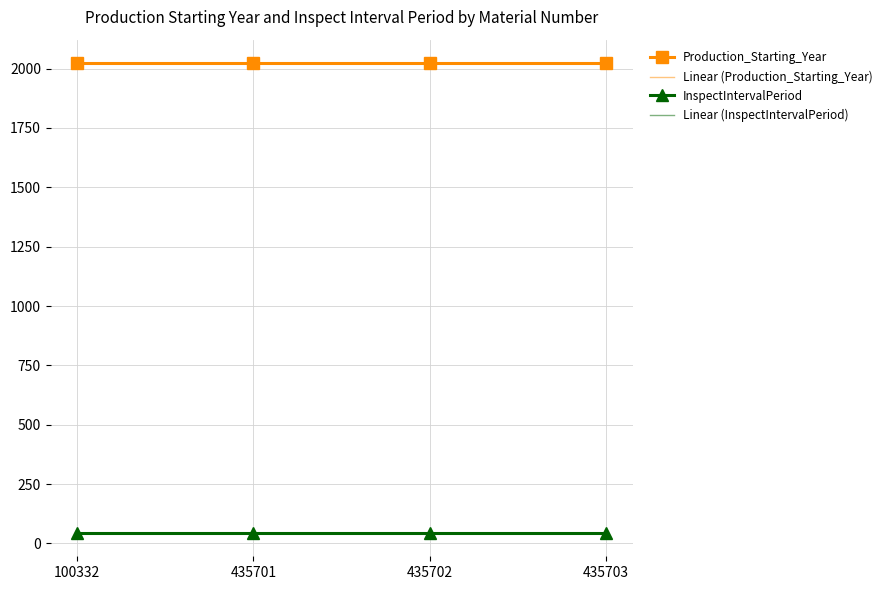

The InspectIntervalPeriod series shows 45 at 435703. True or false?

True